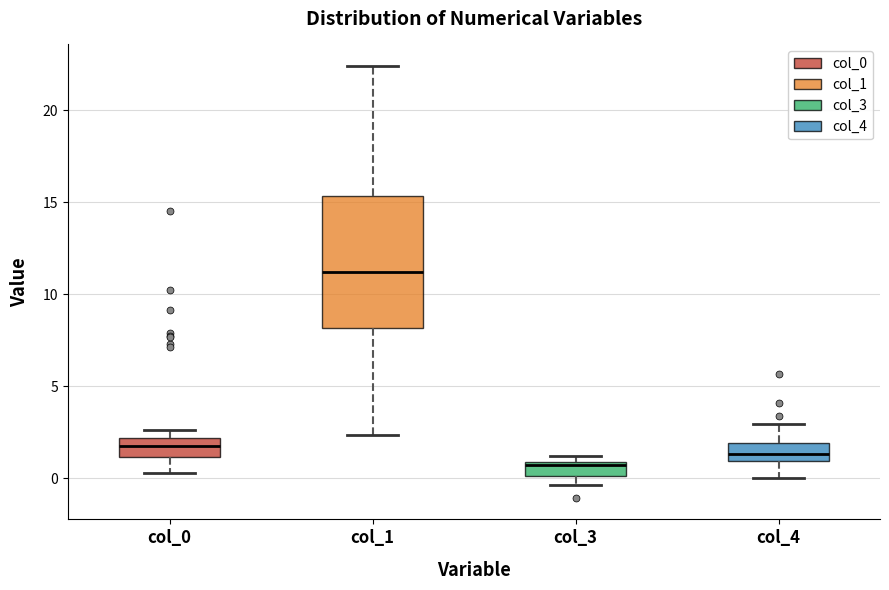

Reading left to right, transcribe this box plot: for each box, give where its median line is, the range the box spans, and where its two whiskers end, as read against the y-axis. The values are not printed on the chart, so give them approximately, as read against the axis.

col_0: median 1.5, box 1.0 to 2.0, whiskers 0.5 to 2.5
col_1: median 11.0, box 8.0 to 15.5, whiskers 2.5 to 22.5
col_3: median 0.5, box 0.0 to 1.0, whiskers -0.5 to 1.0 (just above the box's upper edge)
col_4: median 1.5, box 1.0 to 2.0, whiskers 0.0 to 3.0